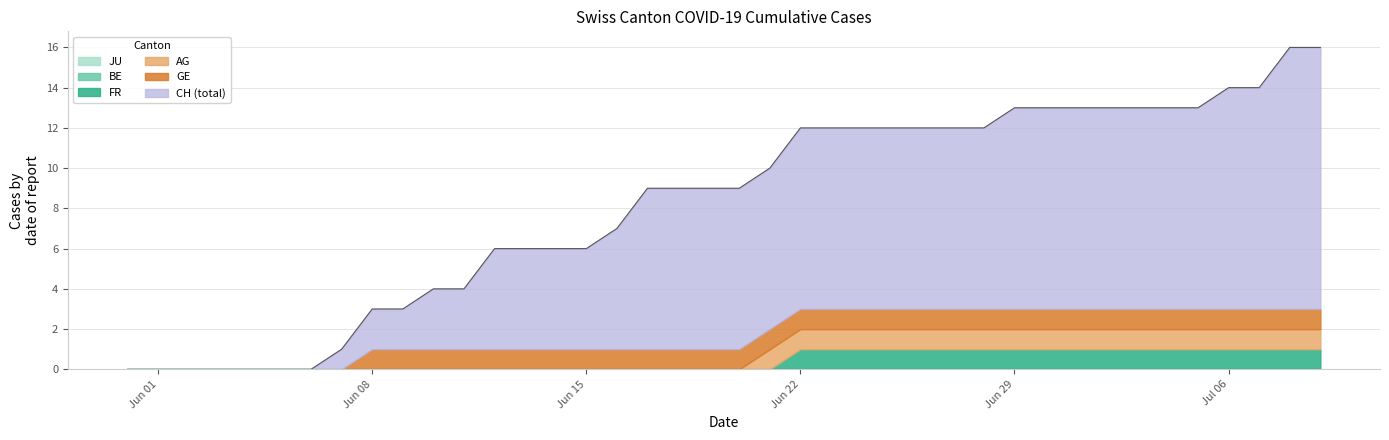

Reading left to right, list all the values displayed in this chart.

CH: 0	0	0	0	0	0	0	1	3	3	4	4	6	6	6	6	7	9	9	9	9	10	12	12	12	12	12	12	12	13	13	13	13	13	13	13	14	14	16	16
GE: 0	0	0	0	0	0	0	0	1	1	1	1	1	1	1	1	1	1	1	1	1	1	1	1	1	1	1	1	1	1	1	1	1	1	1	1	1	1	1	1
FR: 0	0	0	0	0	0	0	0	0	0	0	0	0	0	0	0	0	0	0	0	0	0	1	1	1	1	1	1	1	1	1	1	1	1	1	1	1	1	1	1
BE: 0	0	0	0	0	0	0	0	0	0	0	0	0	0	0	0	0	0	0	0	0	0	0	0	0	0	0	0	0	0	0	0	0	0	0	0	0	0	0	0
AG: 0	0	0	0	0	0	0	0	0	0	0	0	0	0	0	0	0	0	0	0	0	1	1	1	1	1	1	1	1	1	1	1	1	1	1	1	1	1	1	1
JU: 0	0	0	0	0	0	0	0	0	0	0	0	0	0	0	0	0	0	0	0	0	0	0	0	0	0	0	0	0	0	0	0	0	0	0	0	0	0	0	0